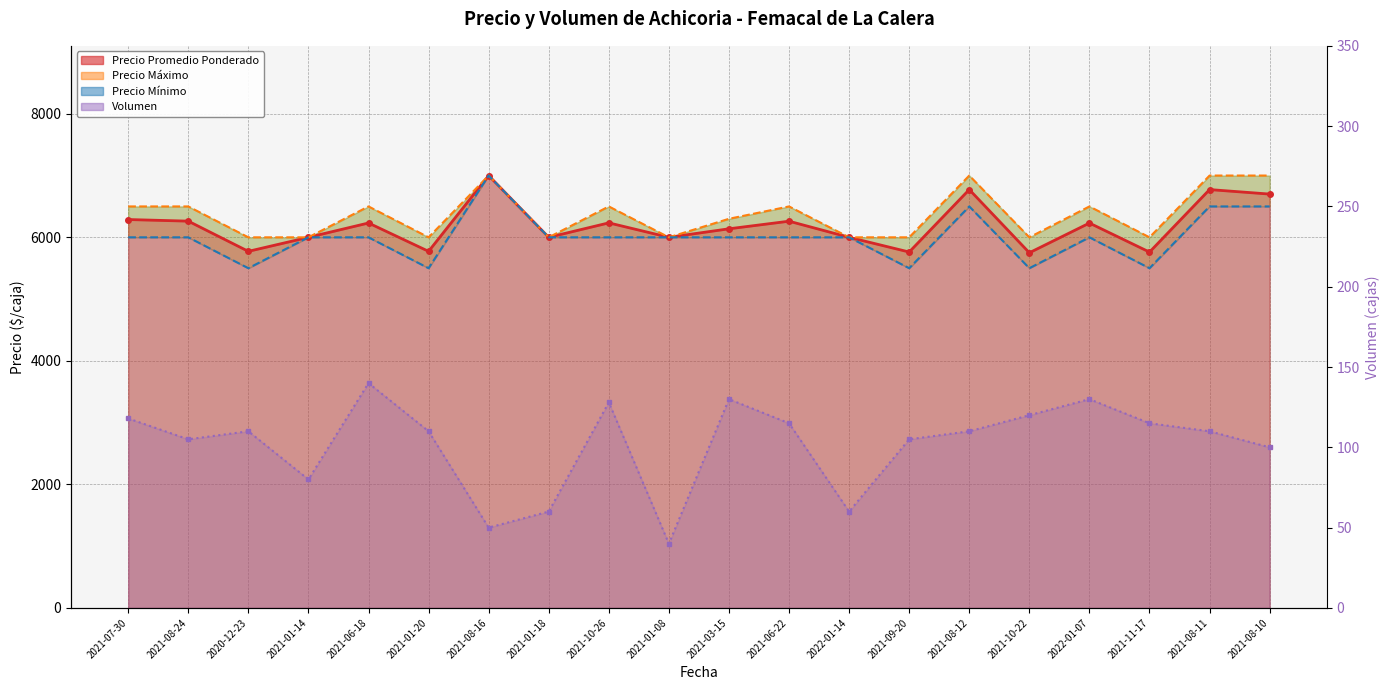

What is the spread (max minus min) of values at 2021-09-20?

5895